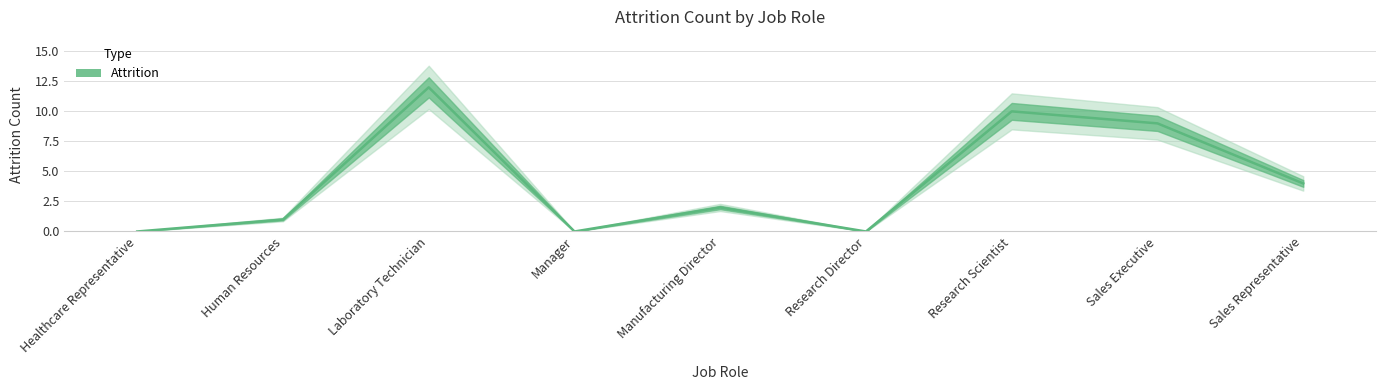

What is the average value?

4